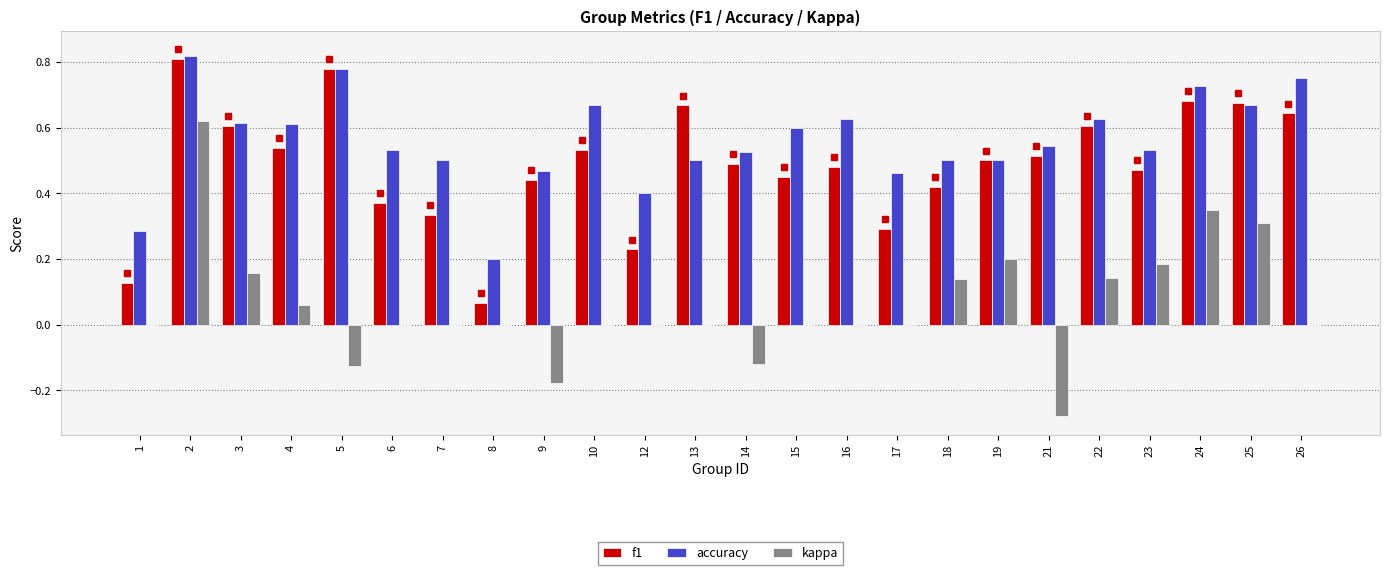

The value of f1 at 26 is 0.6. True or false?

True